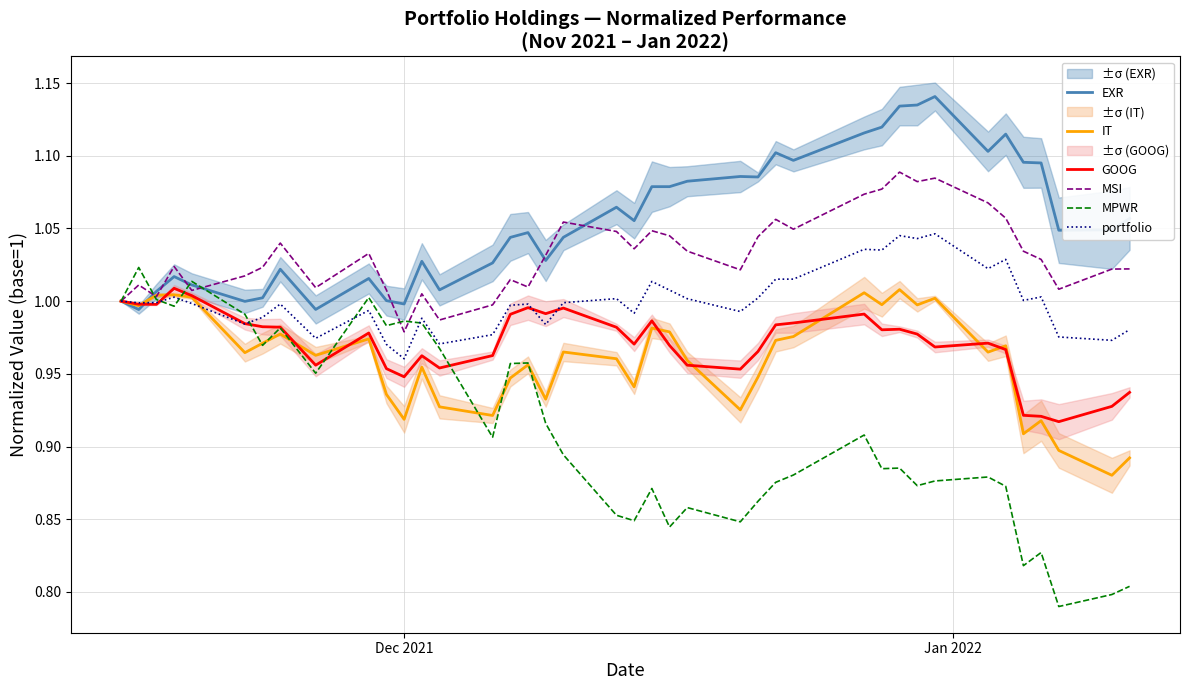

True or false: MSI and GOOG cross at least once.

False